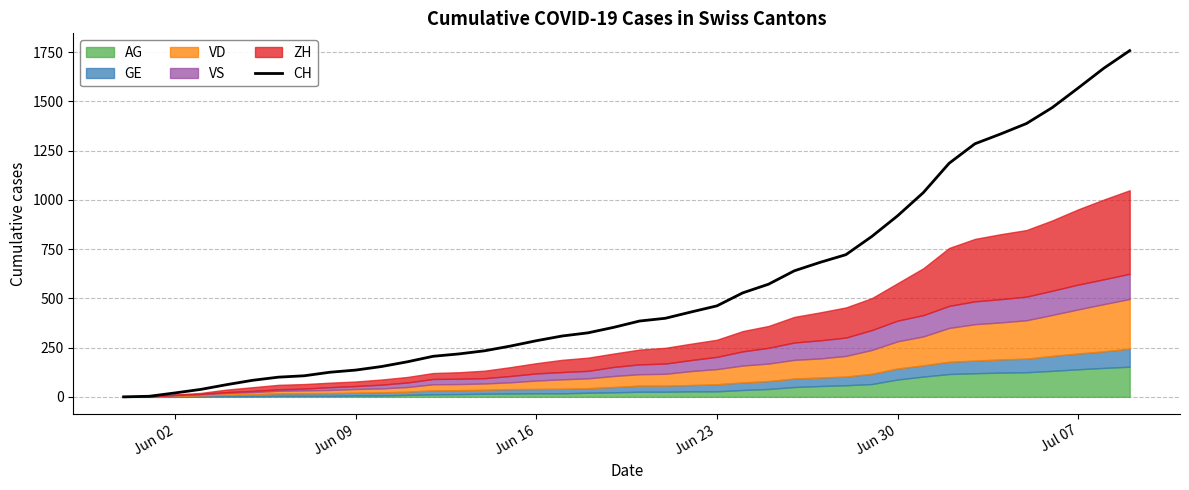

What is the greatest value displayed?

1758